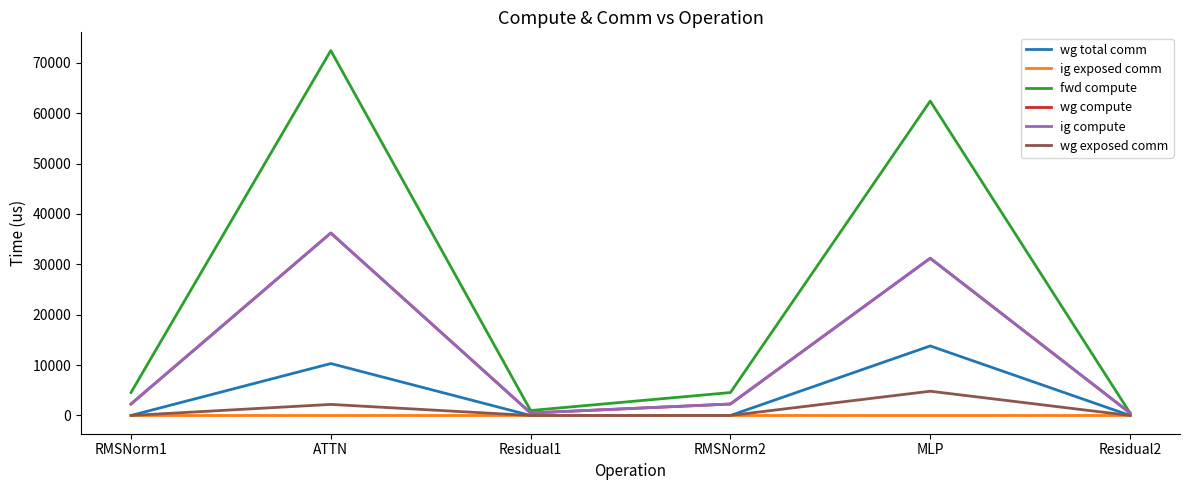

At which category does wg compute reach its first local valley?

Residual1